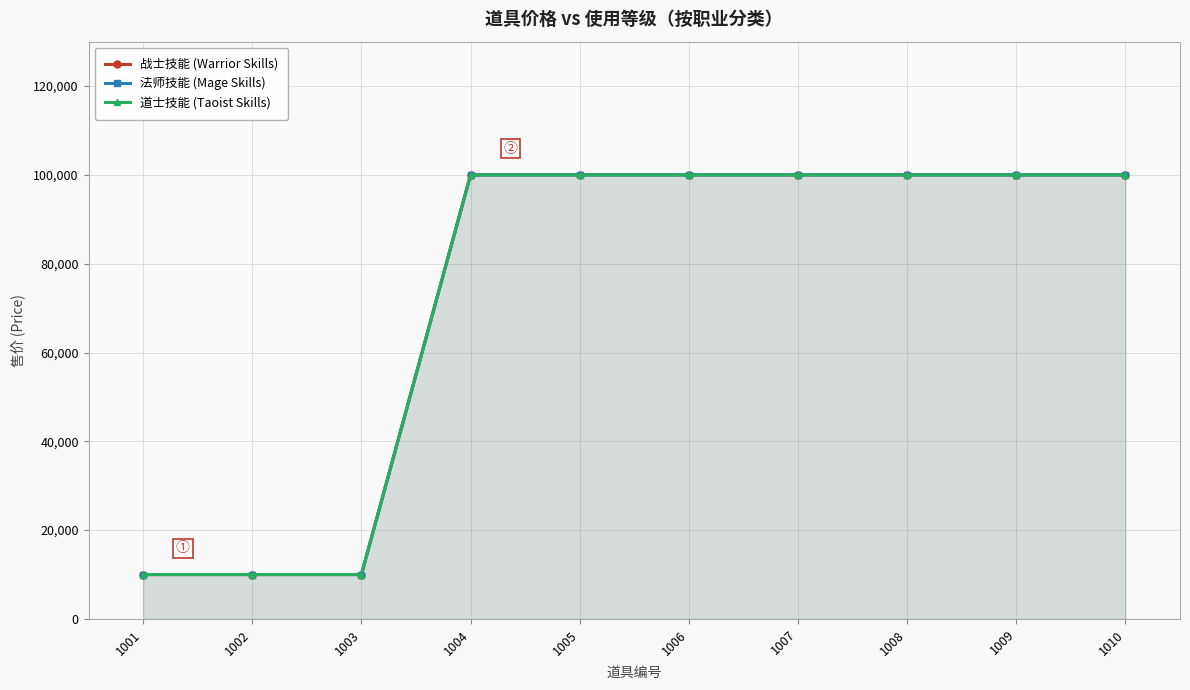

What is the value of the 道士技能 (Taoist Skills) point at the 8th from the left?

100000